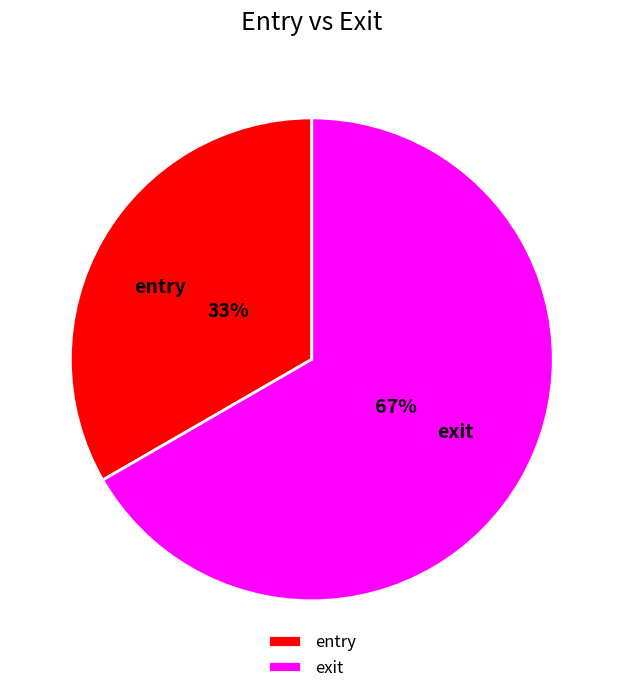

To the nearest percent, what is the average slice percentage?

50%